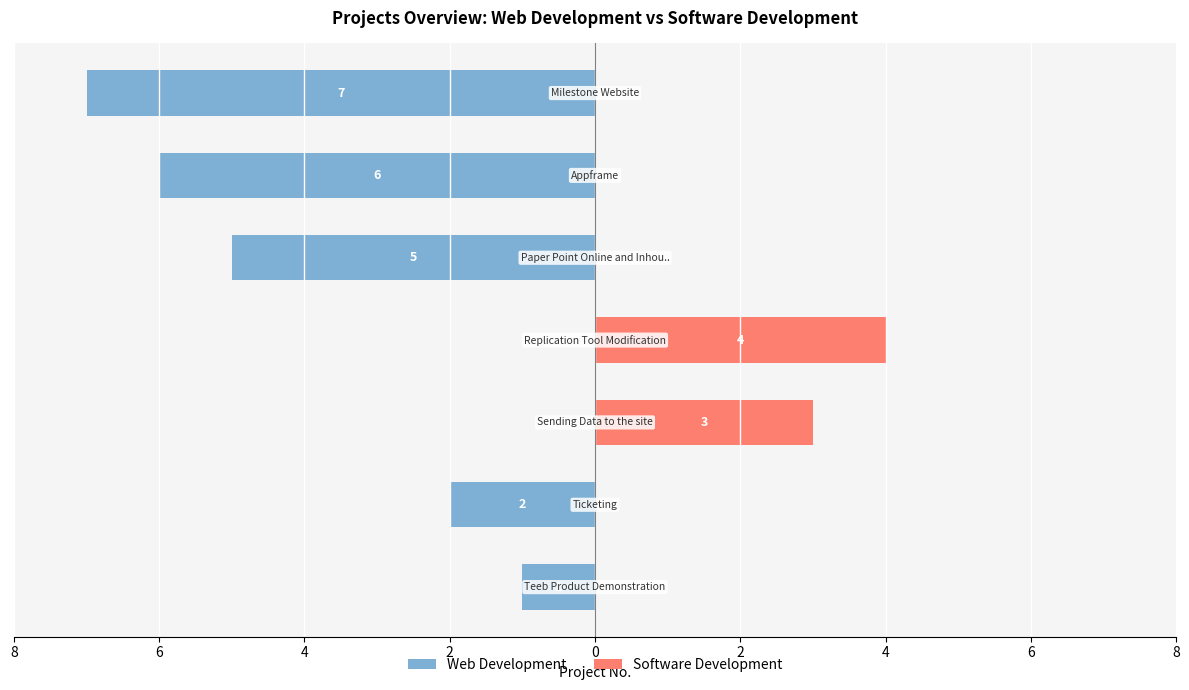

Which has a higher value, Teeb Product Demonstration or Paper Point Online and Inhouse Ordering?

Paper Point Online and Inhouse Ordering